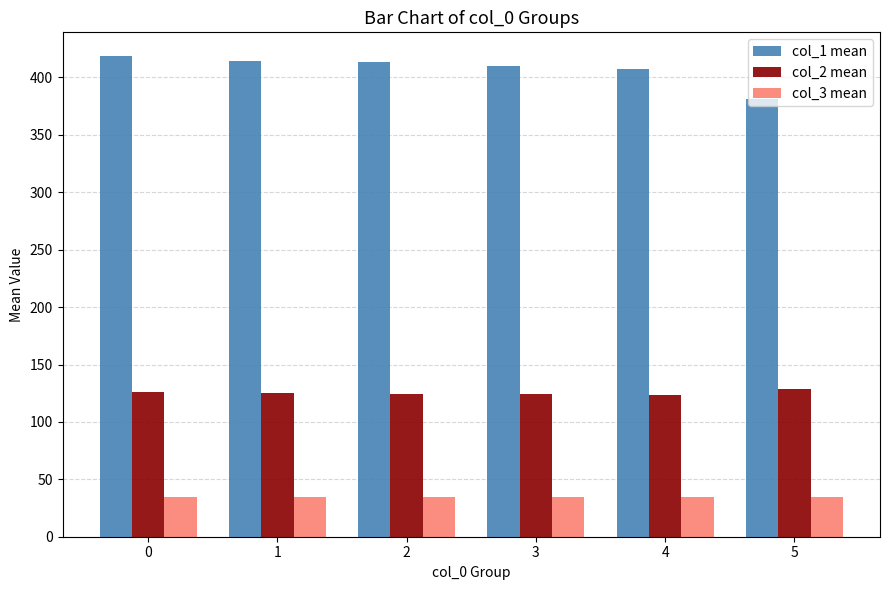

The value of col_3 mean at 3 is 35.0. True or false?

True